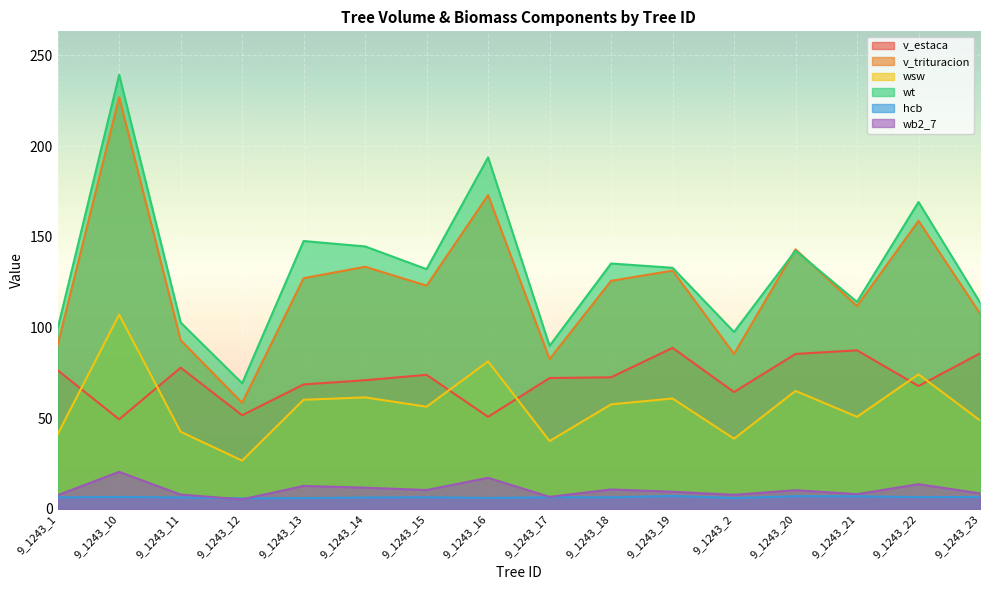

True or false: hcb and v_trituracion intersect in this chart.

False